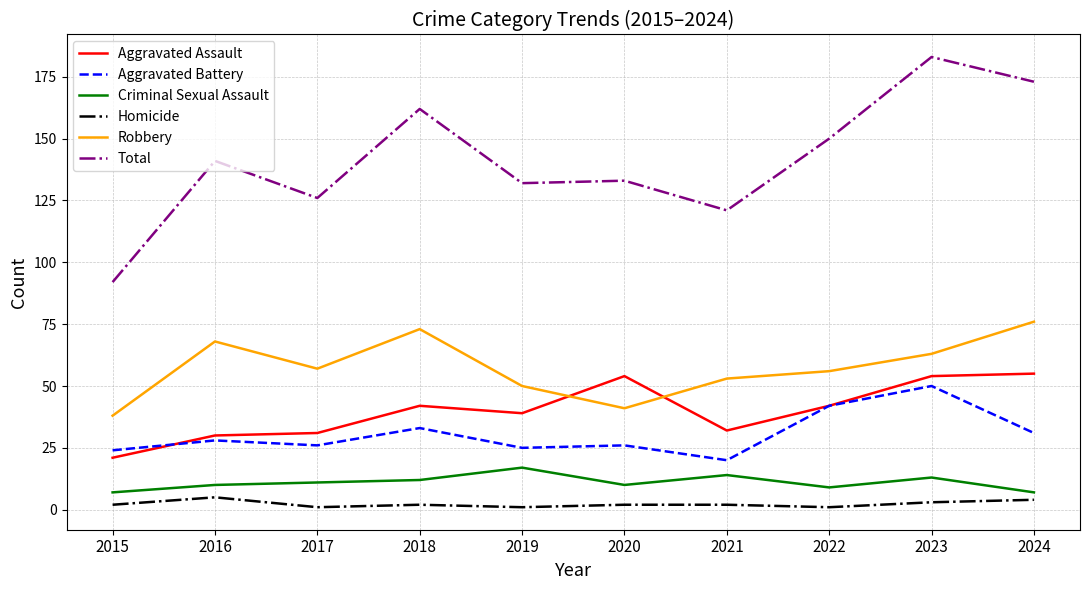

True or false: Robbery and Total cross at least once.

False